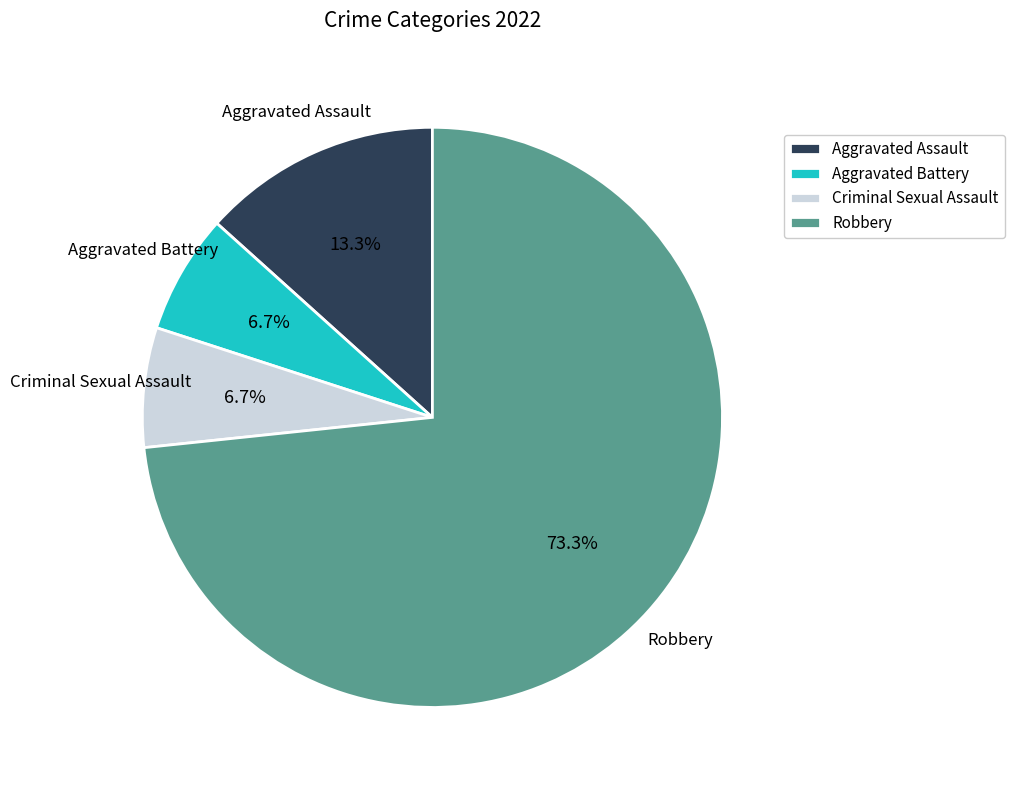

Which category has the biggest portion of the pie?

Robbery